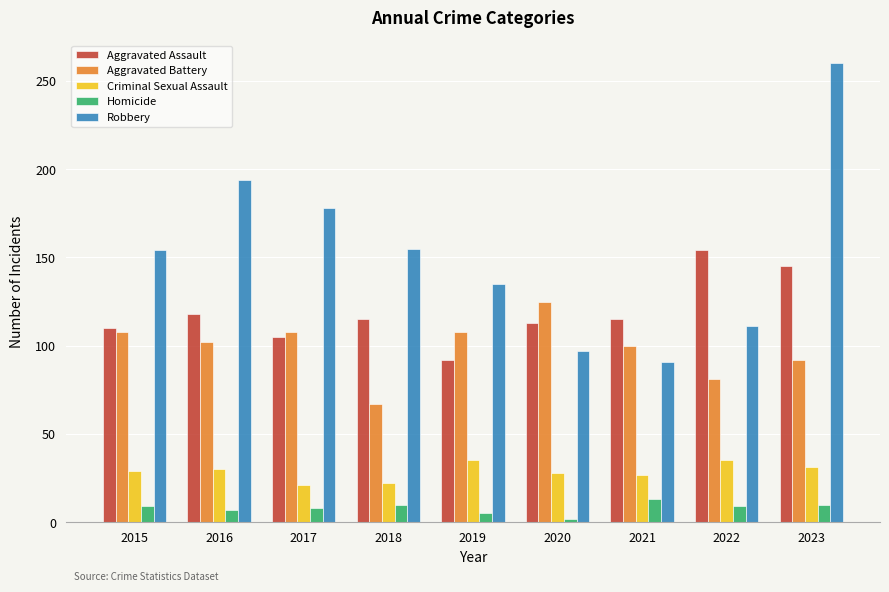

What is the difference between the highest and lowest values at 2017?

170